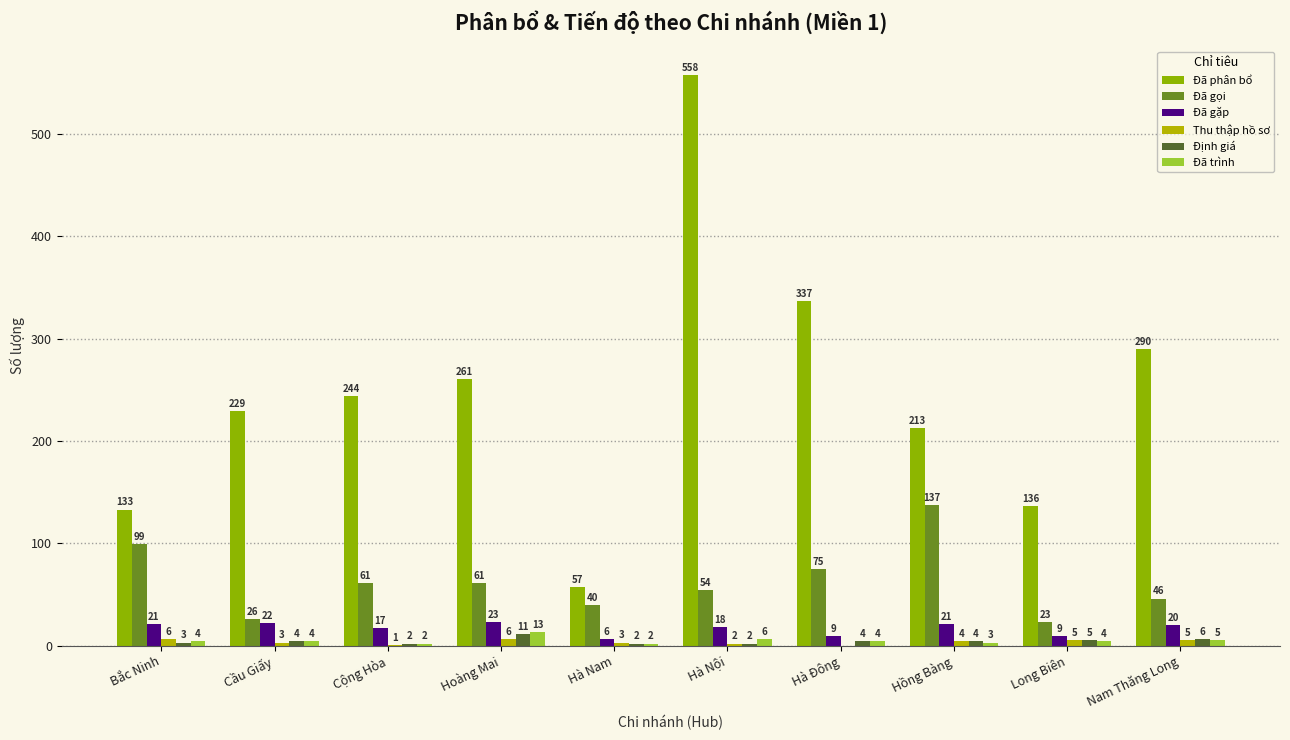

Is the value of Định giá at Long Biên greater than the value of Đã gặp at Hoàng Mai?

No